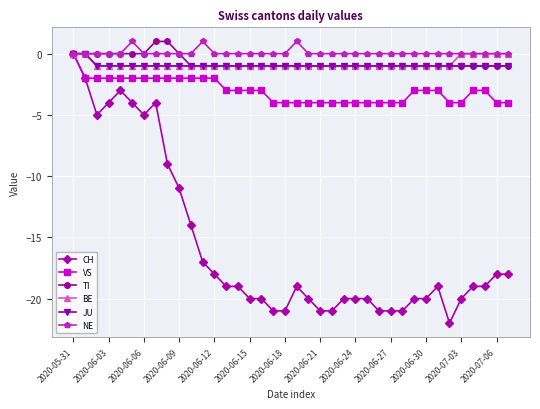

What is the smallest value displayed?

-22